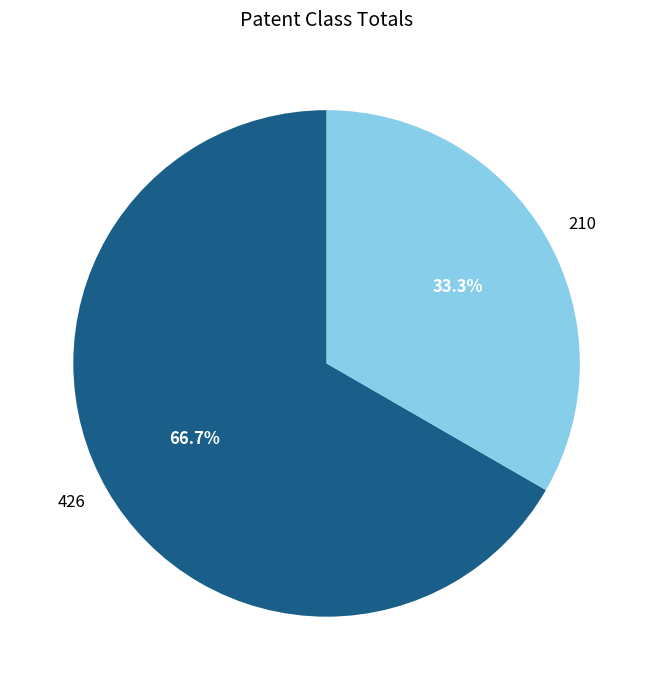

What is the ratio of the value at 426 to the value at 210?

2.0